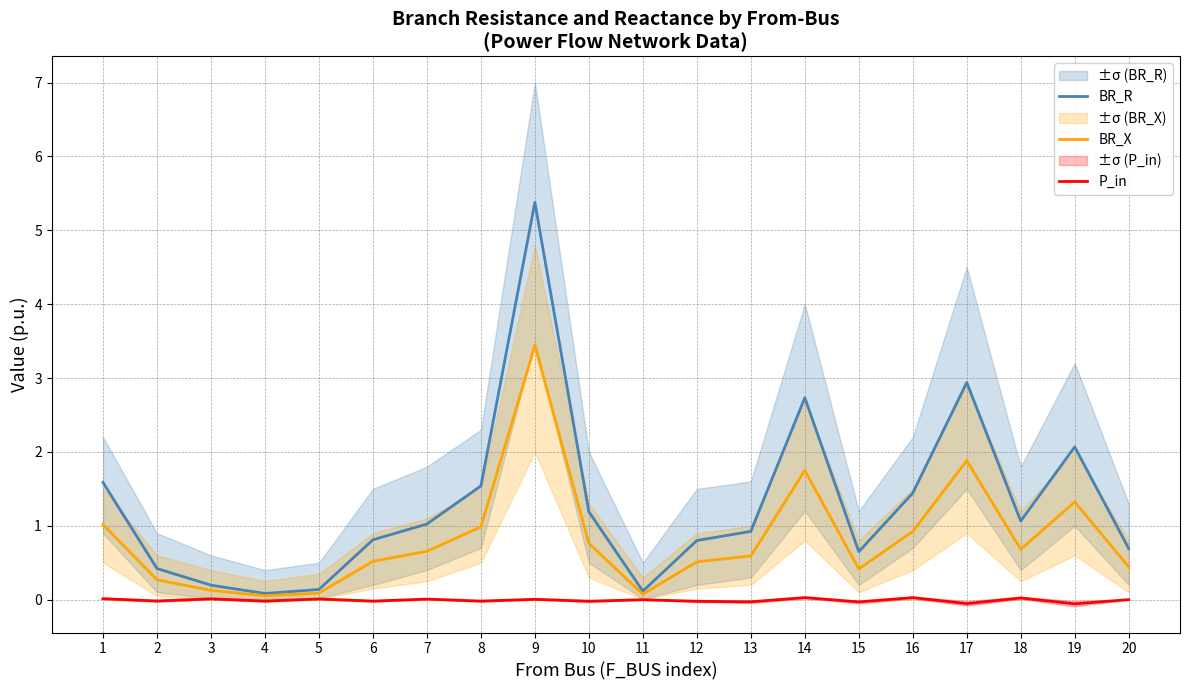

Is the value of BR_X at 9 greater than the value of P_in at 17?

Yes